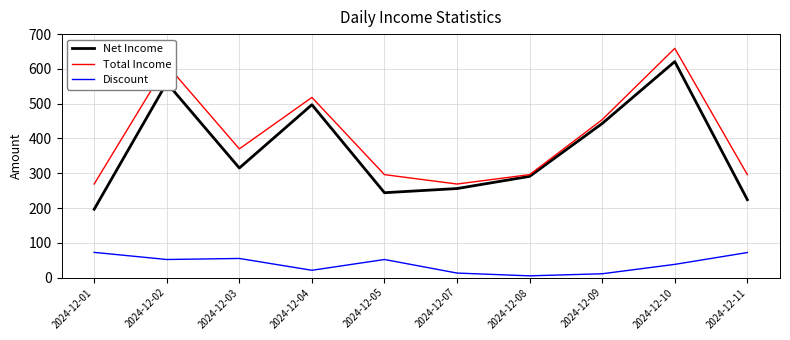

At how many categories does at least one series exceed 609?

2